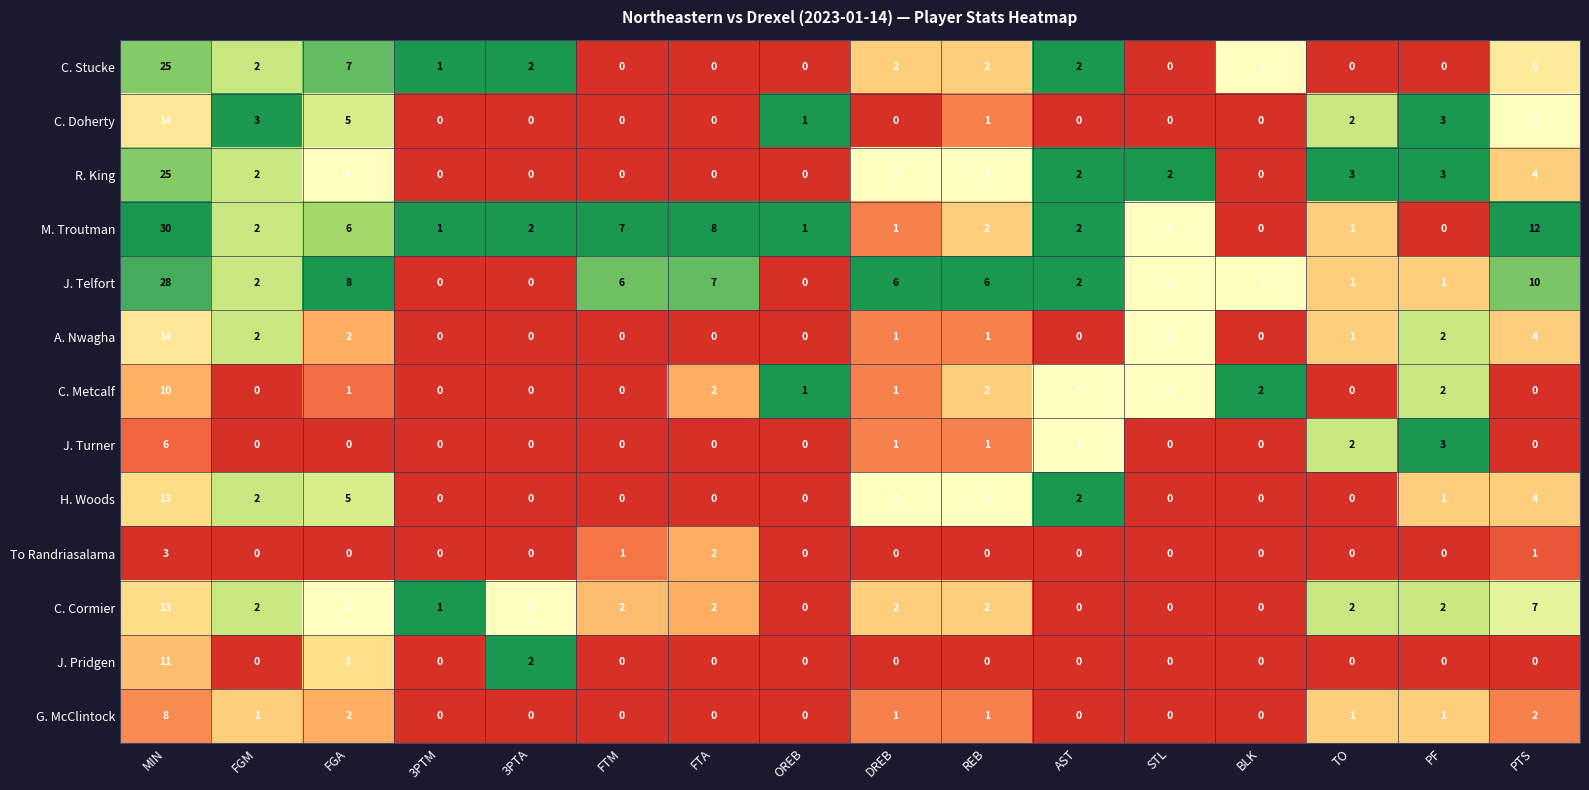

What is the sum of all C. Doherty values?

35